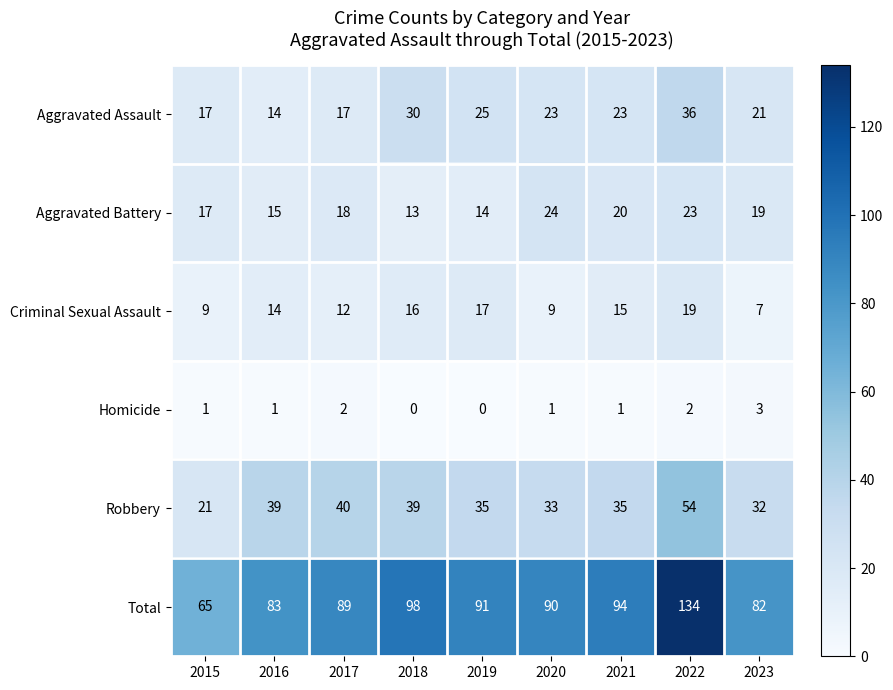

Which series has the largest range (max minus min)?

Total